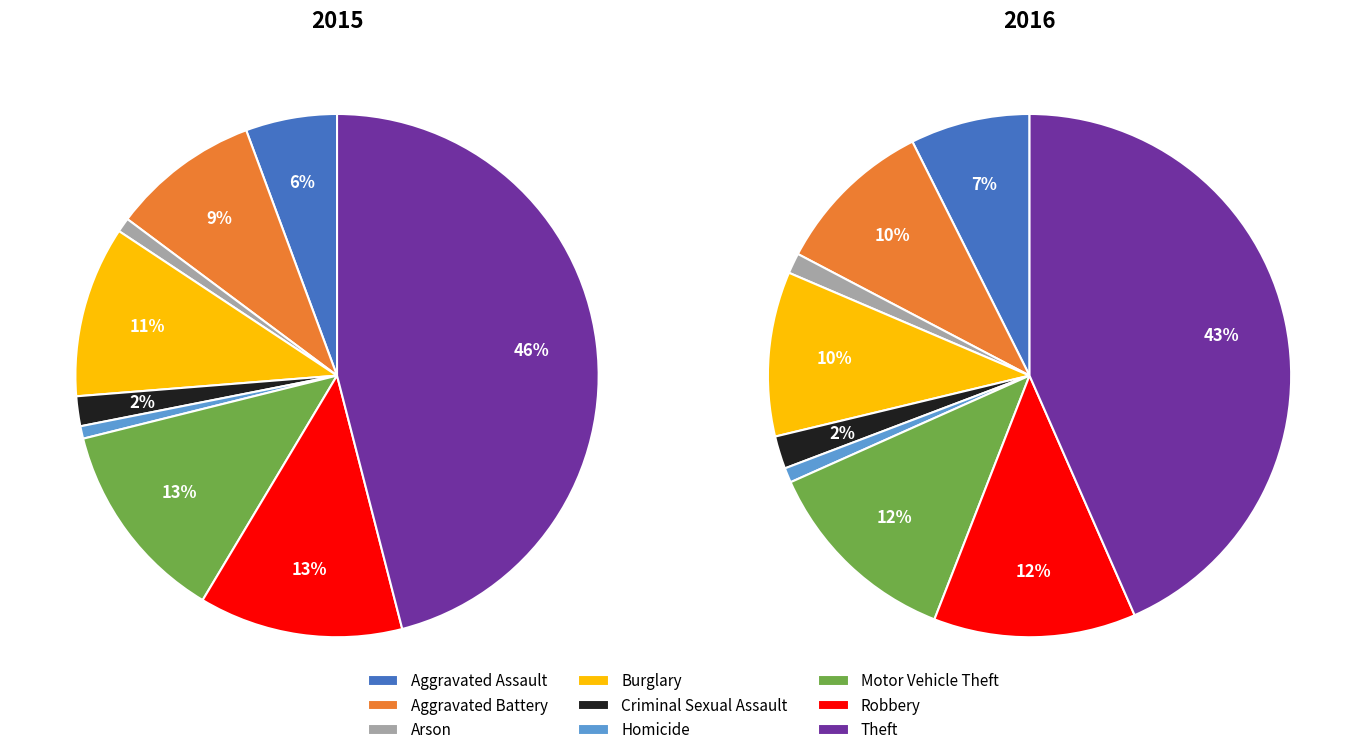

Which has a higher value, Arson or Motor Vehicle Theft?

Motor Vehicle Theft